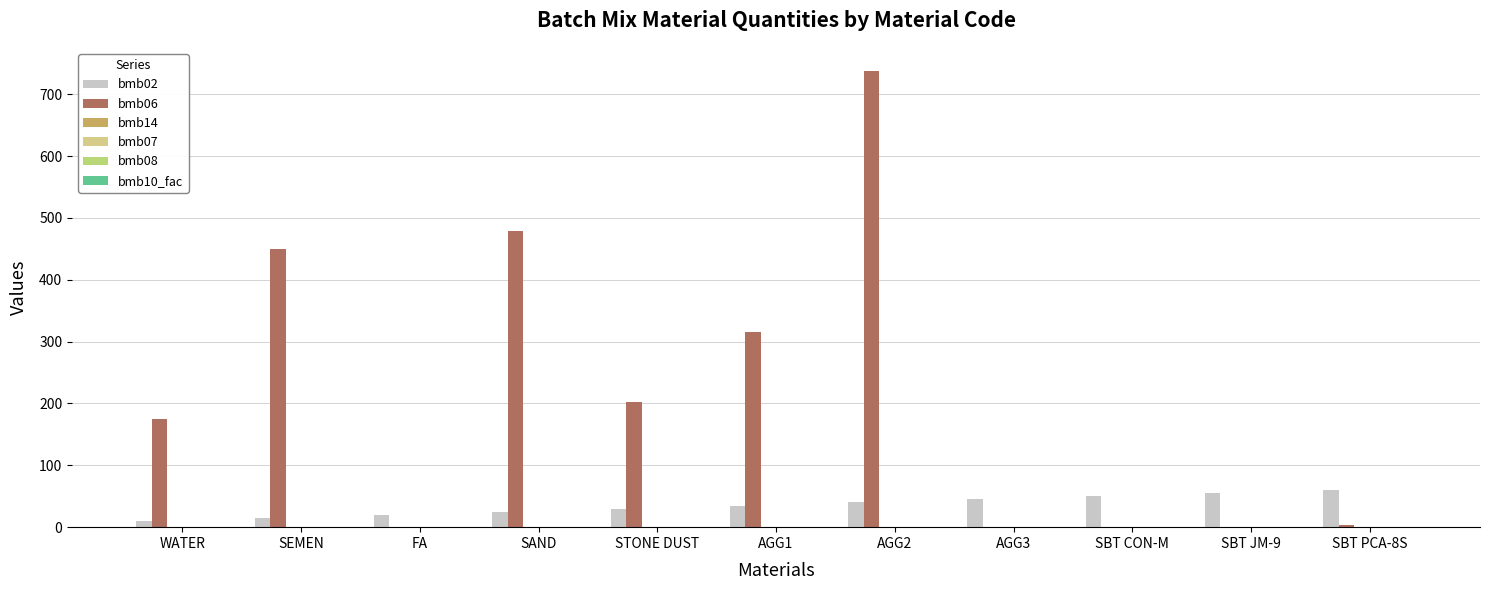

Which category has the highest value in the bmb06 series?

AGG2